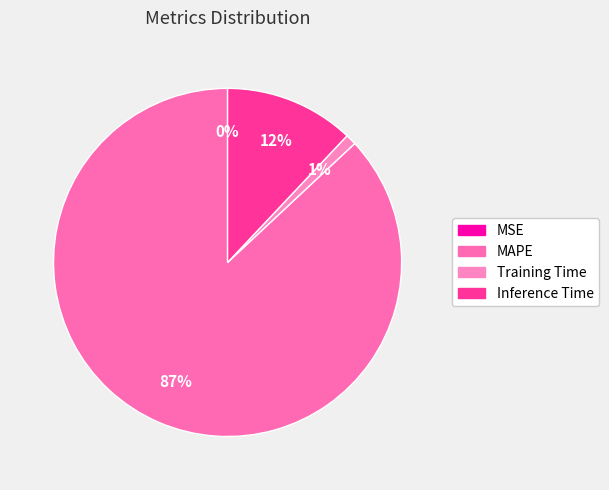

Is there any slice that represents more than half of the pie?

Yes